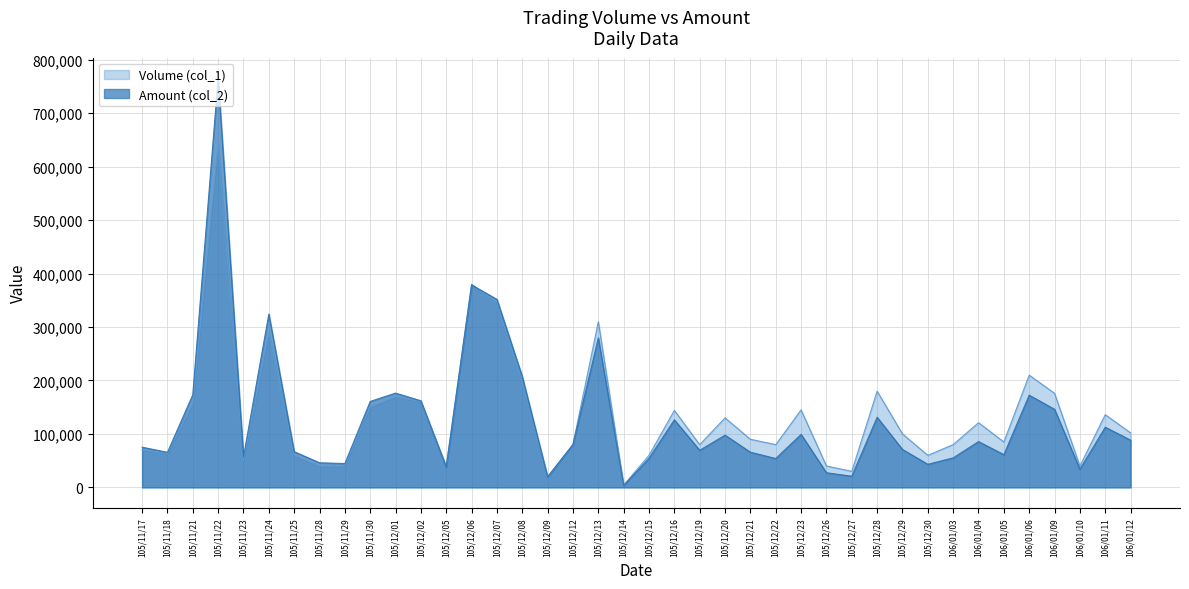

The value of Amount (col_2) at 105/11/23 is 17523. True or false?

False